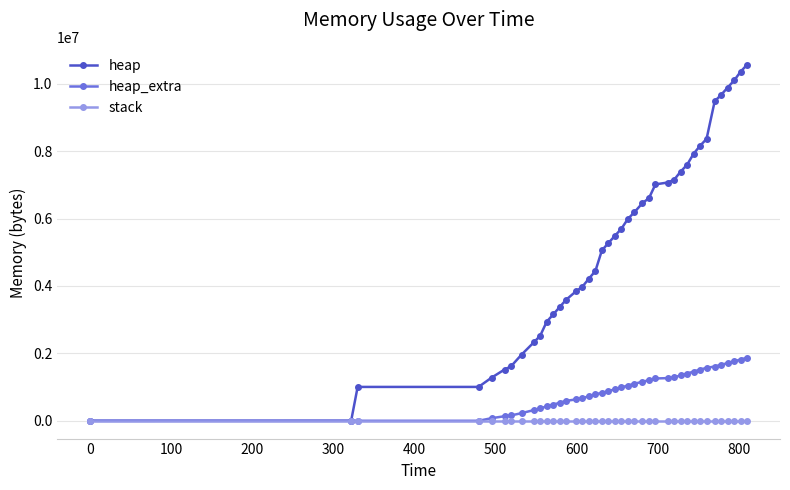

At how many categories does at least one series exceed 6760599?

14